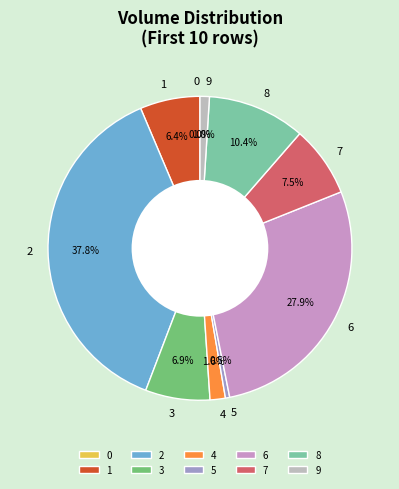

Is there a majority slice in this chart?

No